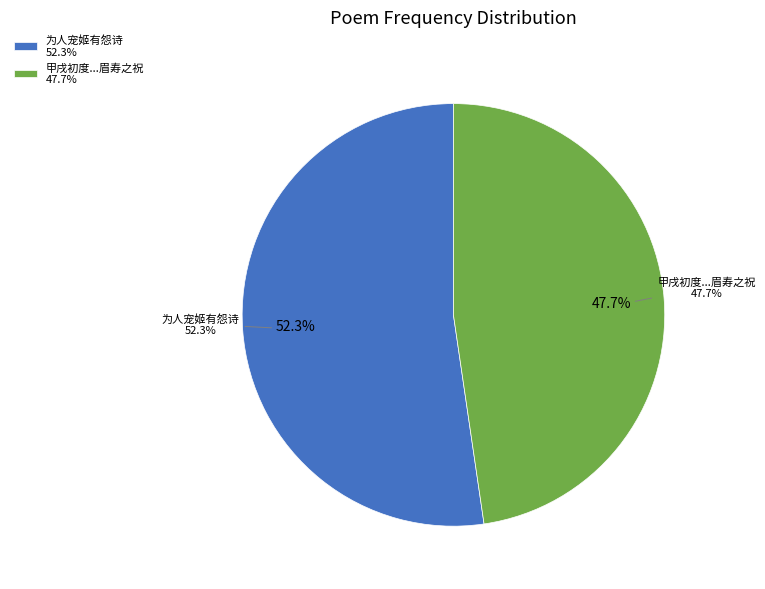

What percentage is the 为人宠姬有怨诗 slice, to the nearest percent?

52%